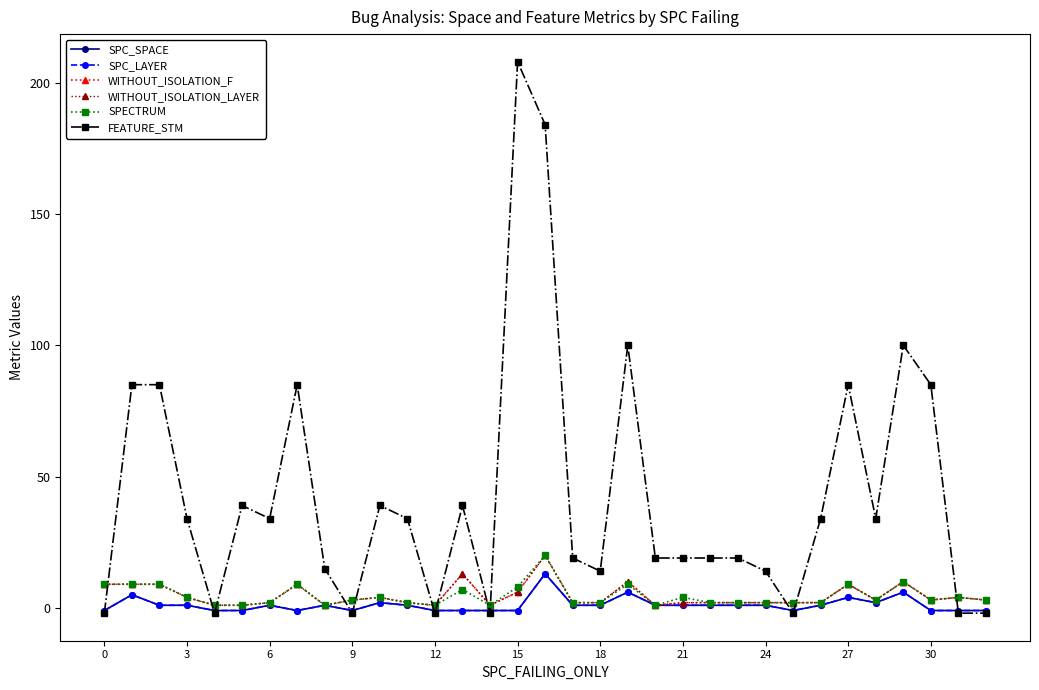

Reading left to right, transcribe all the data shown in this chart.

SPC_SPACE: -1	5	1	1	-1	-1	1	-1	1	-1	2	1	-1	-1	-1	-1	13	1	1	6	1	1	1	1	1	-1	1	4	2	6	-1	-1	-1
SPC_LAYER: -1	5	1	1	-1	-1	1	-1	1	-1	2	1	-1	-1	-1	-1	13	1	1	6	1	1	1	1	1	-1	1	4	2	6	-1	-1	-1
WITHOUT_ISOLATION_F: 9	9	9	4	1	1	2	9	1	3	4	2	1	13	1	6	20	2	2	10	1	2	2	2	2	2	2	9	3	10	3	4	3
WITHOUT_ISOLATION_LAYER: 9	9	9	4	1	1	2	9	1	3	4	2	1	13	1	6	20	2	2	10	1	2	2	2	2	2	2	9	3	10	3	4	3
SPECTRUM: 9	9	9	4	1	1	2	9	1	3	4	2	1	7	1	8	20	2	2	9	1	4	2	2	2	2	2	9	3	10	3	4	3
FEATURE_STM: -2	85	85	34	-2	39	34	85	15	-2	39	34	-2	39	-2	208	184	19	14	100	19	19	19	19	14	-2	34	85	34	100	85	-2	-2